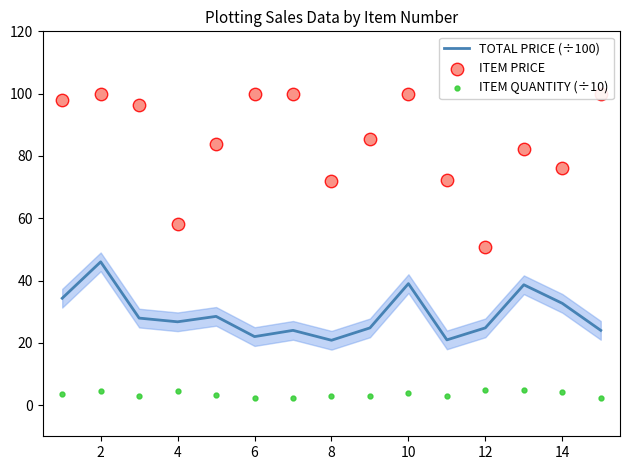

At how many categories does at least one series exceed 4?

15